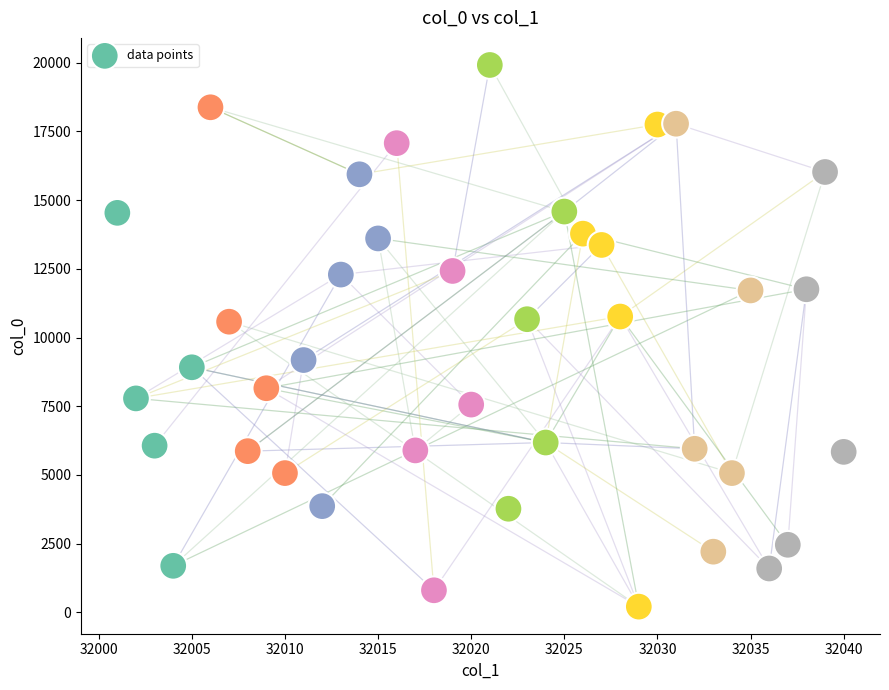

What is the range of X values (max minus min)?

39